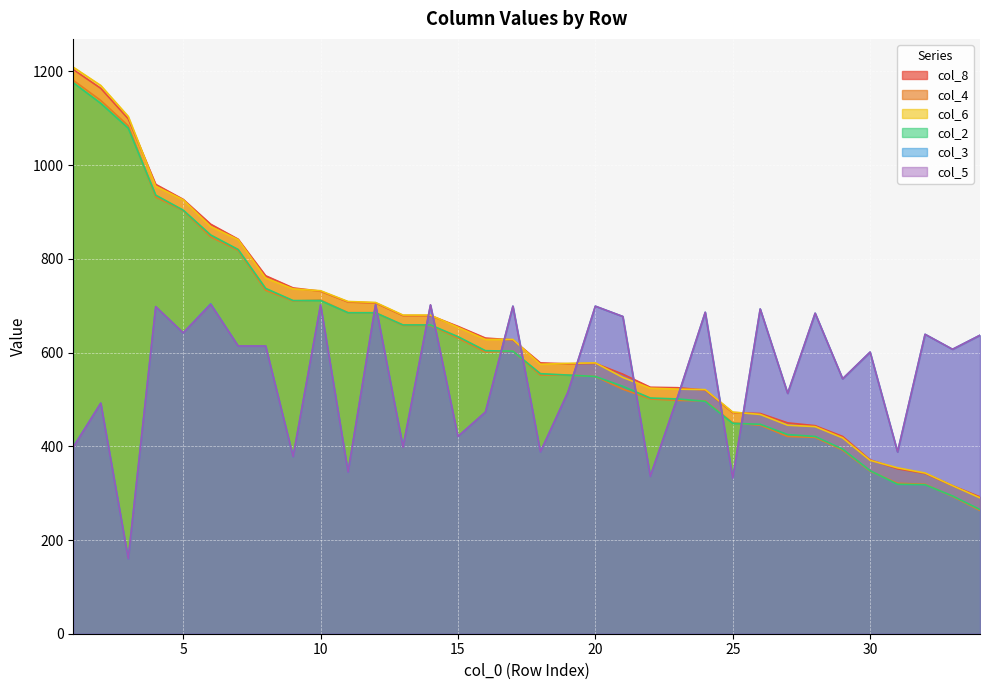

How many lines are shown in the chart?

6